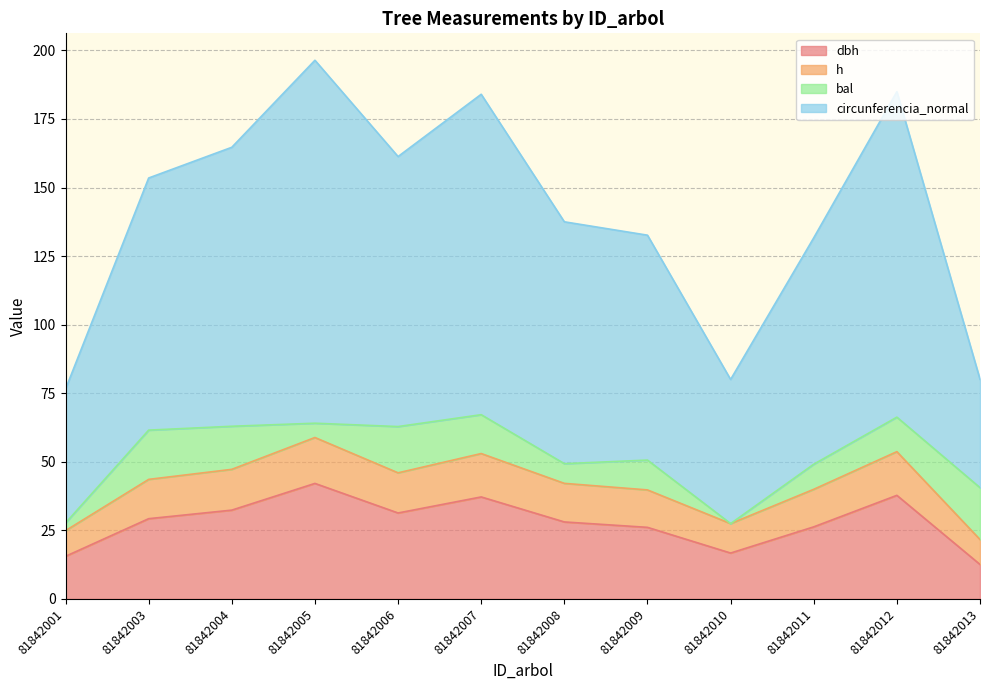

Read the dbh value at 81842006.

31.3